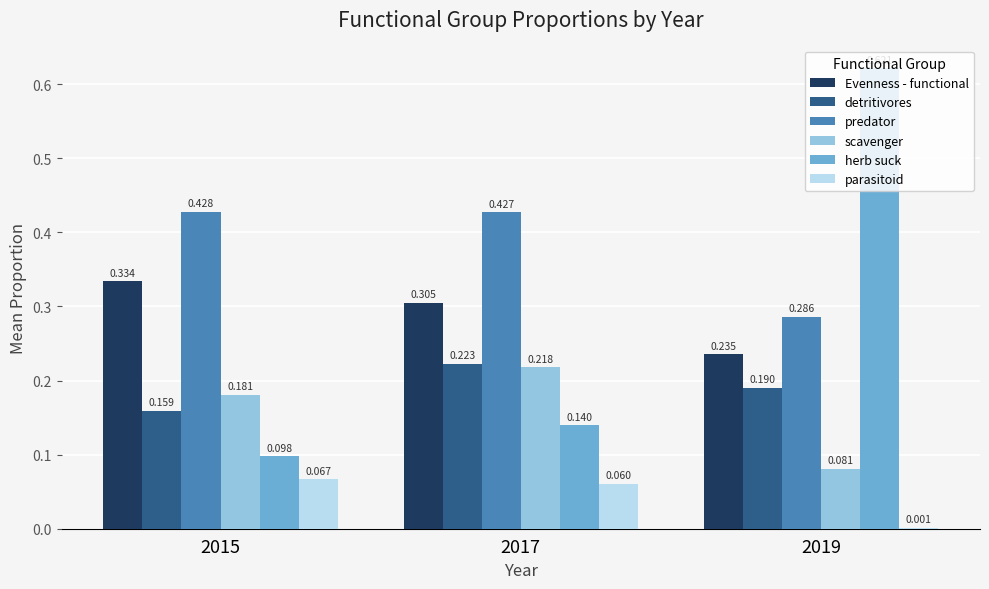

Is the value of herb suck at 2017 greater than the value of Evenness - functional at 2017?

No